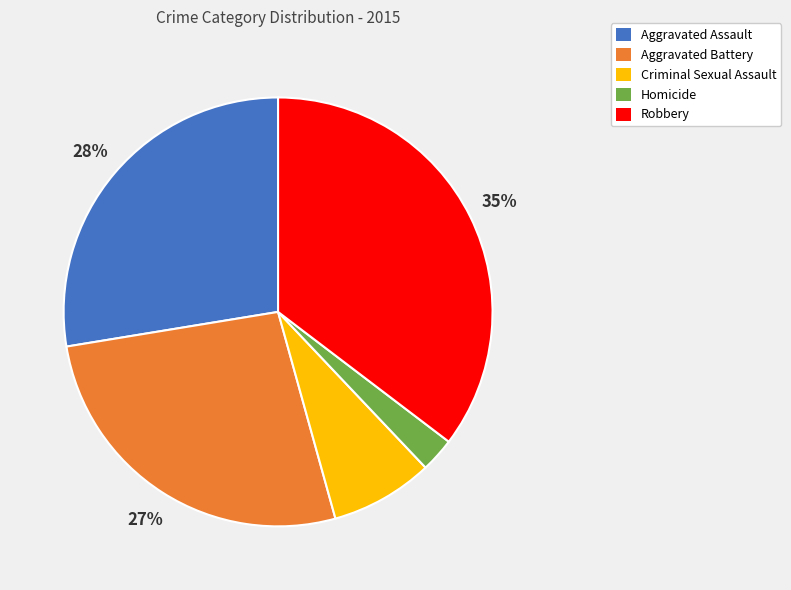

Combined, do Robbery and Criminal Sexual Assault account for over 50%?

No